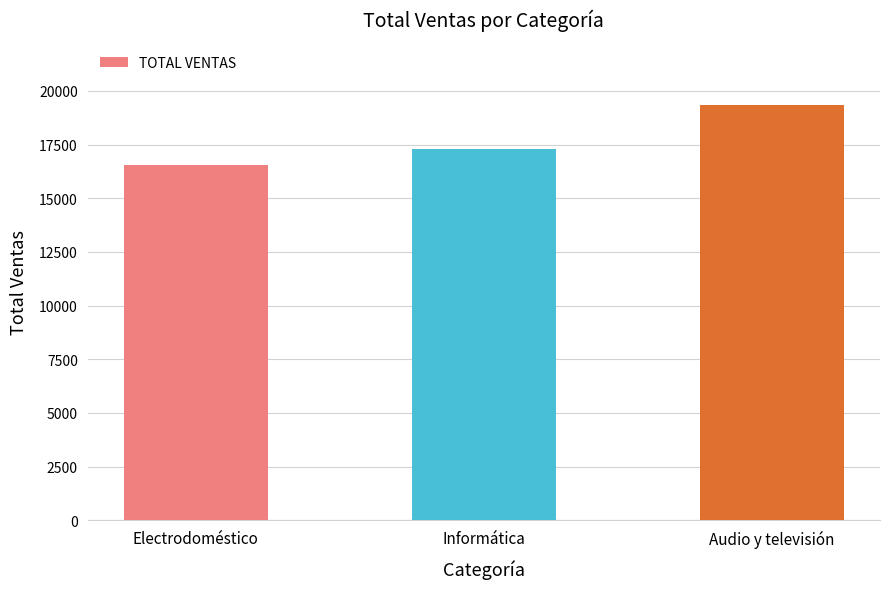

How many bars are there in total?

3